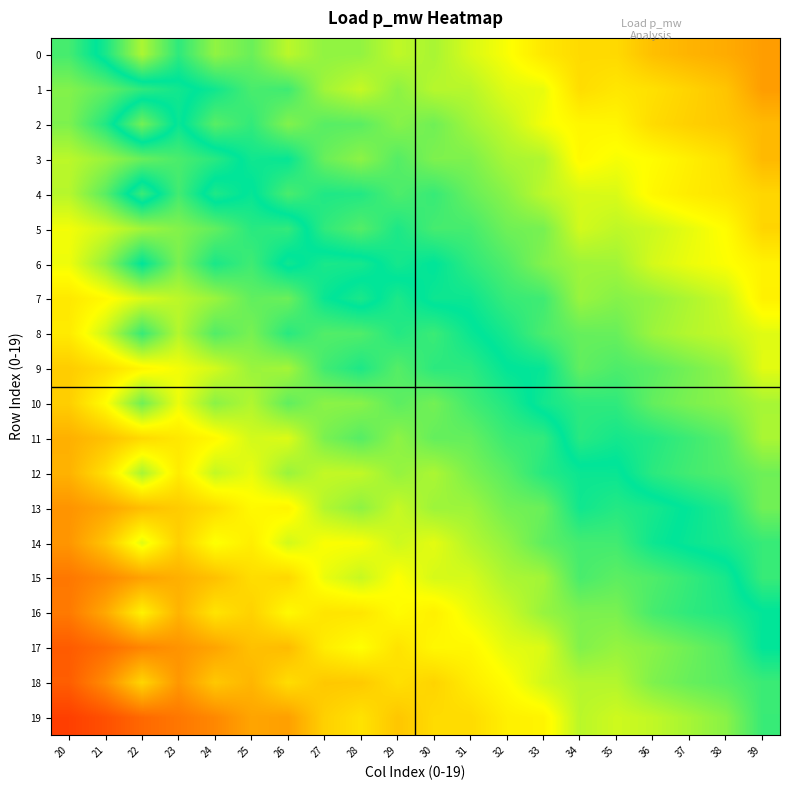

At which category is the sum across all series the highest?

39